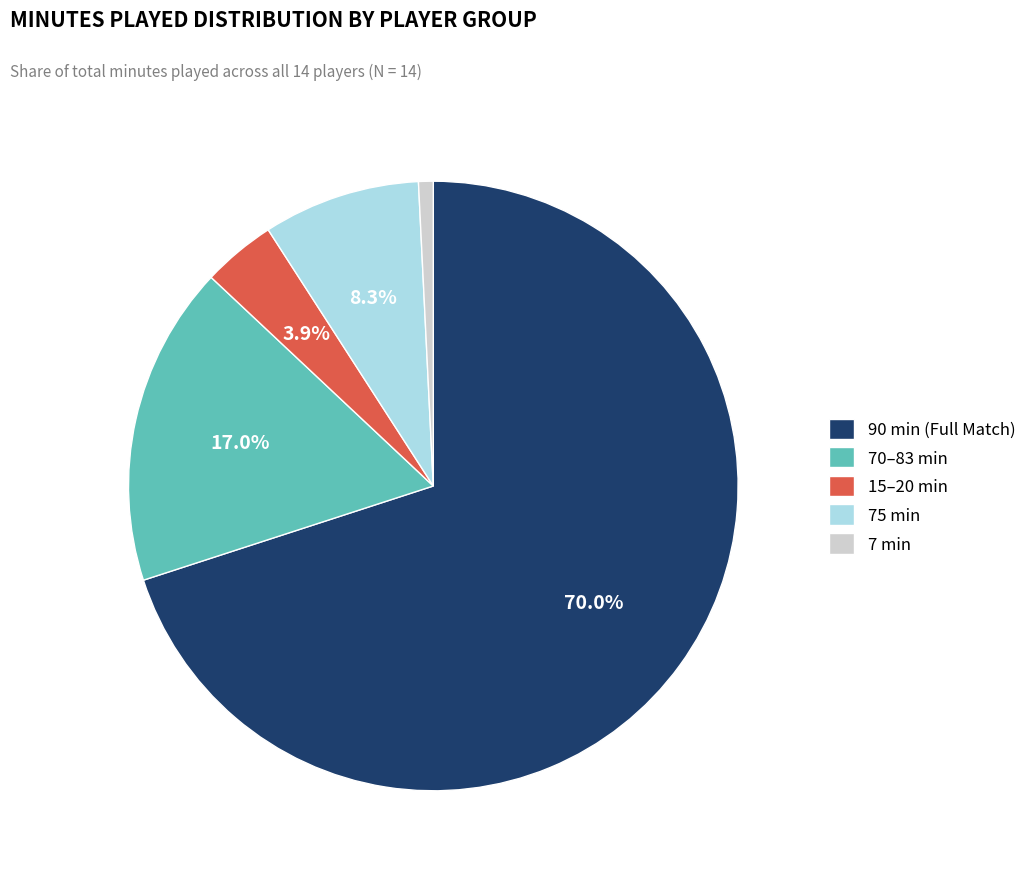

Combined, what portion of the pie is 90 min (Full Match) and 70–83 min?

87.0%